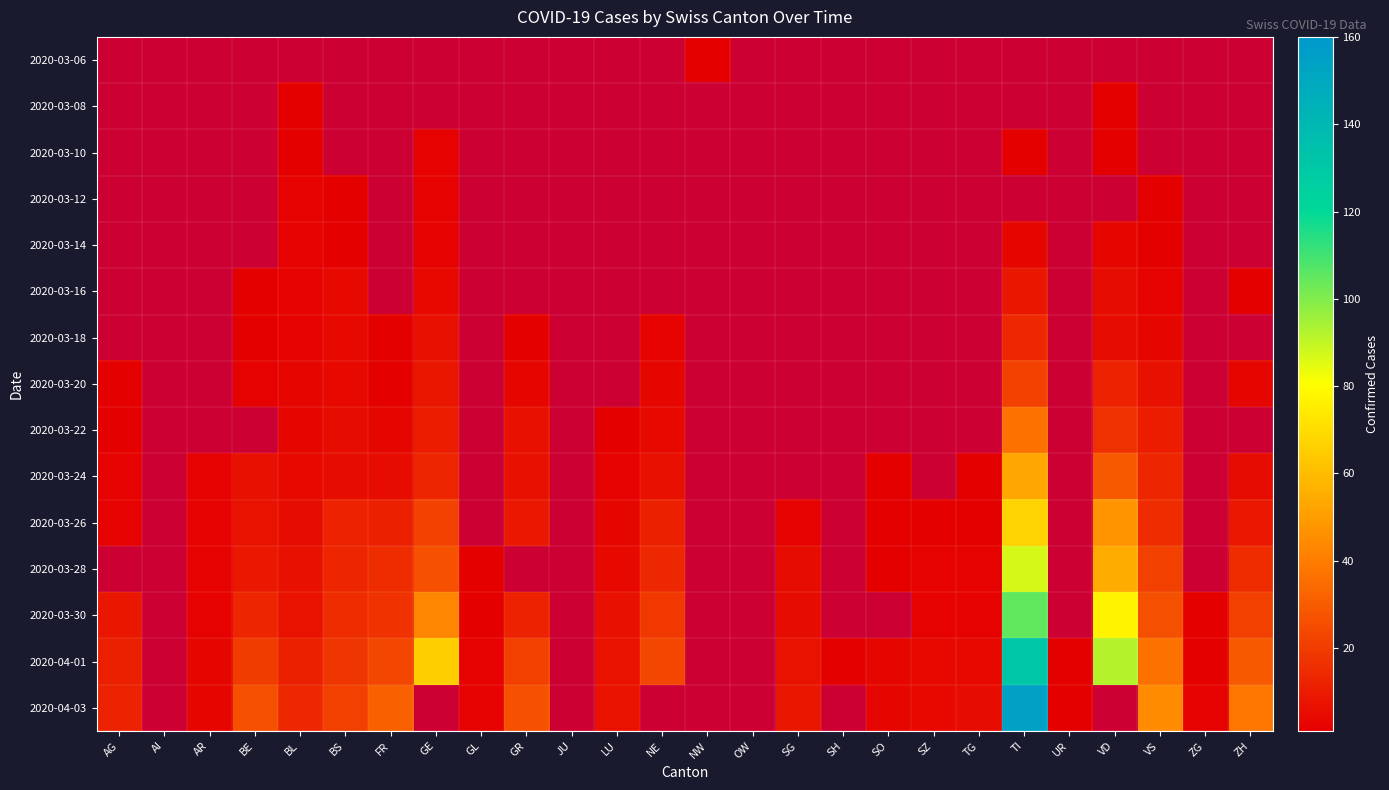

What is the spread (max minus min) of values at BE?

26